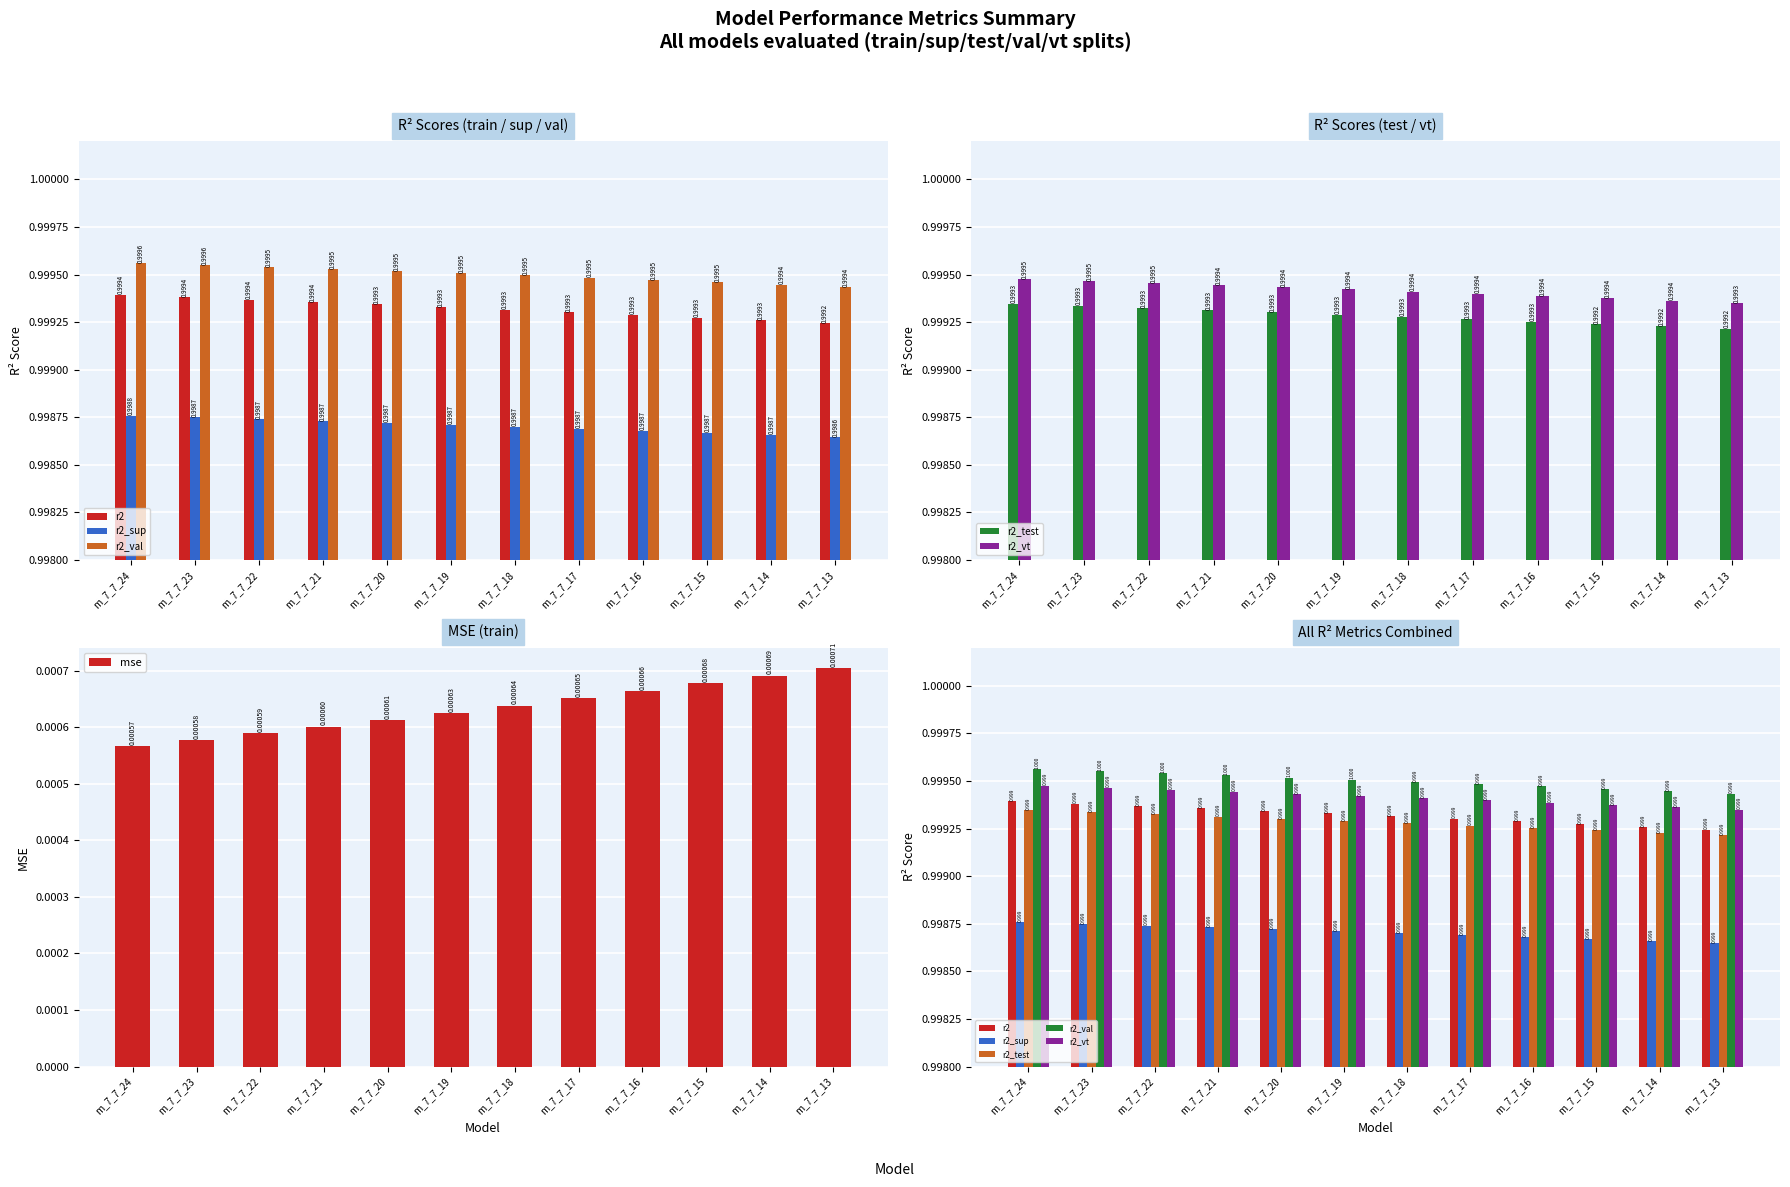

The value of r2_sup at m_7_7_21 is 1.4. True or false?

False